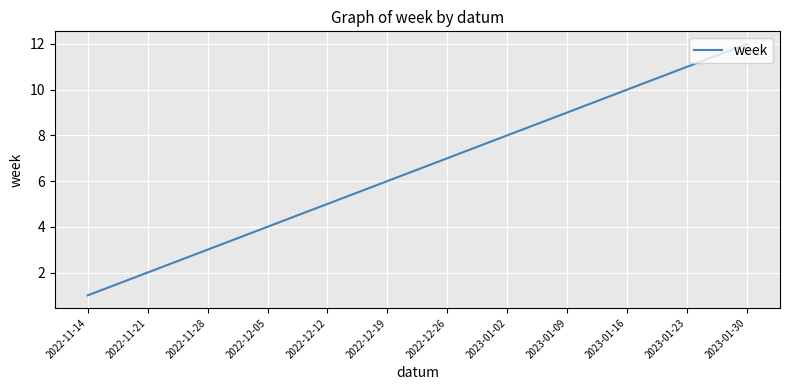

The chart shows a value of 7 at 2022-12-26. True or false?

True